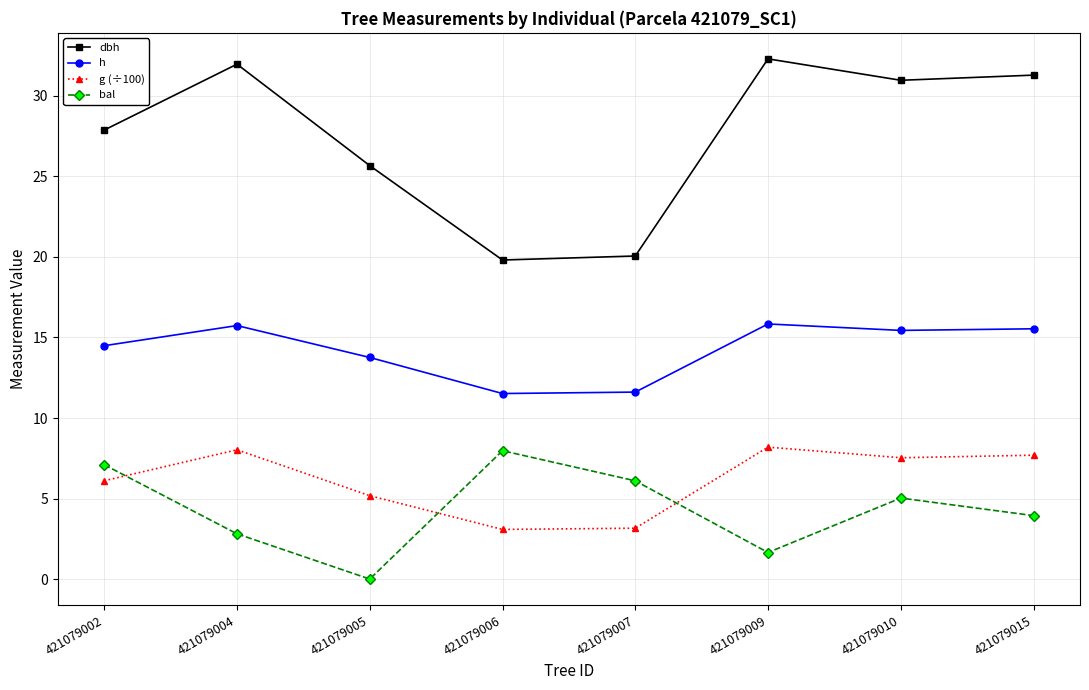

At how many categories does at least one series exceed 18?

8